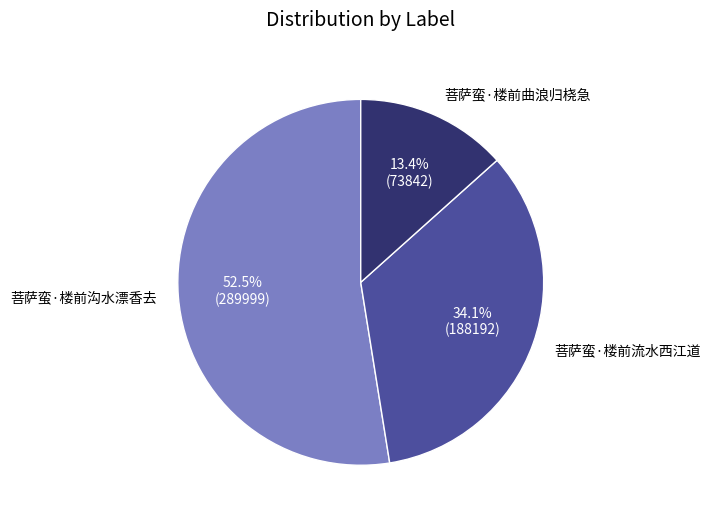

Is it true that 菩萨蛮·楼前沟水漂香去 is 63% of the pie?

False